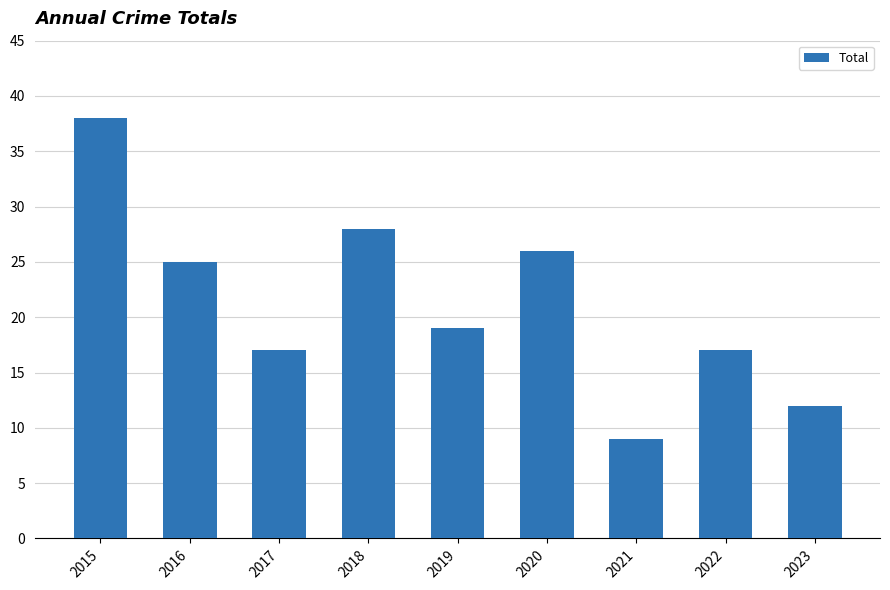

What is the value of the 4th bar from the left?

28